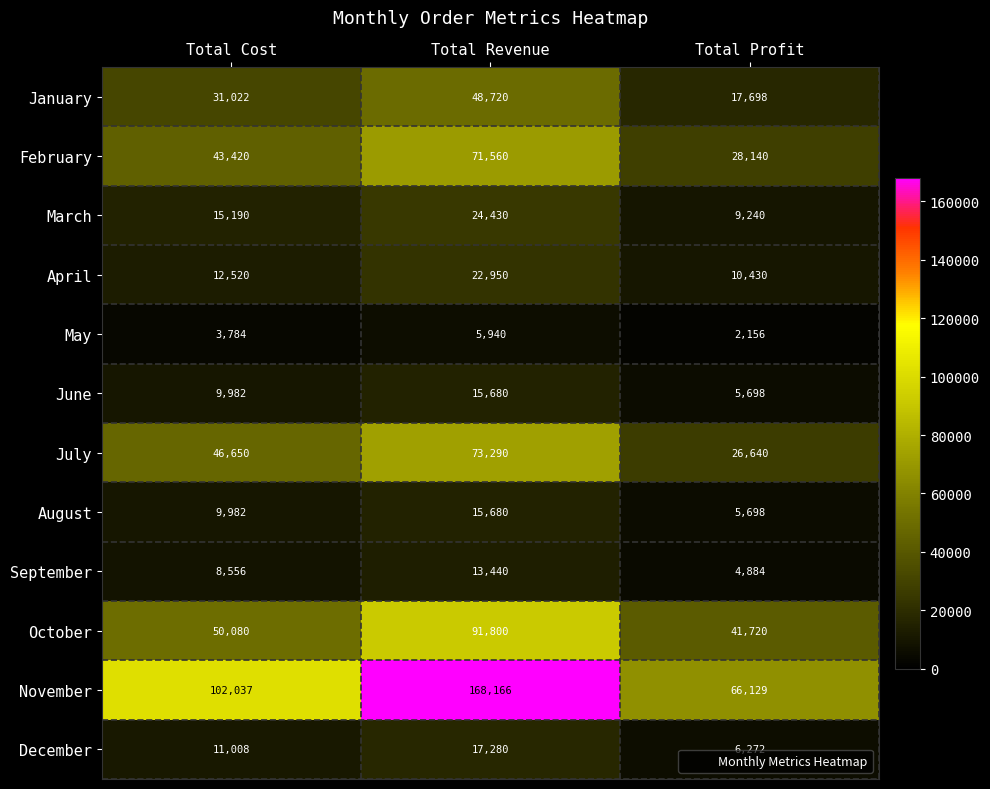

The April series shows 31482 at Total Revenue. True or false?

False